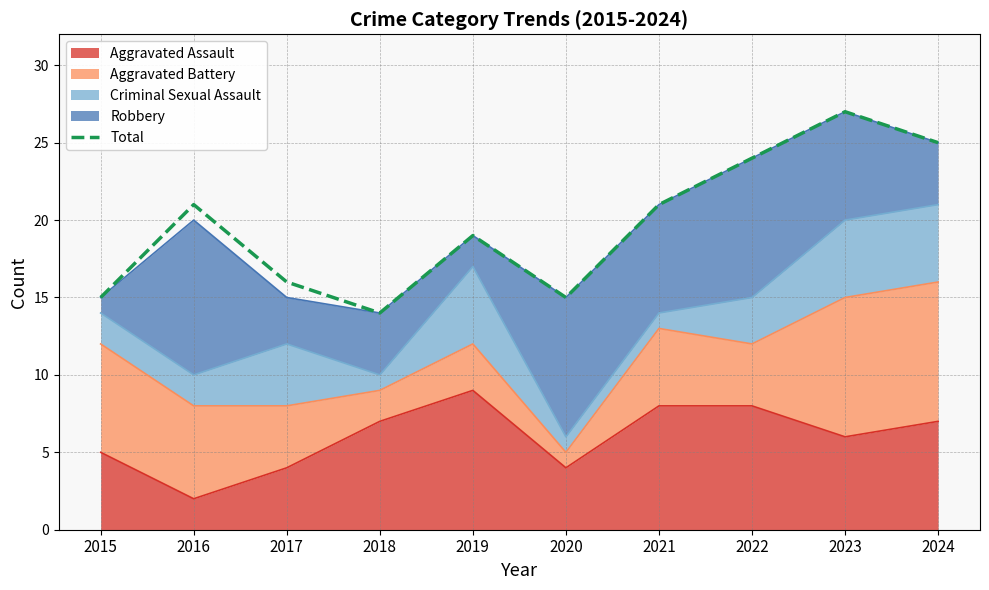

Where does the data first go above 21?

2022